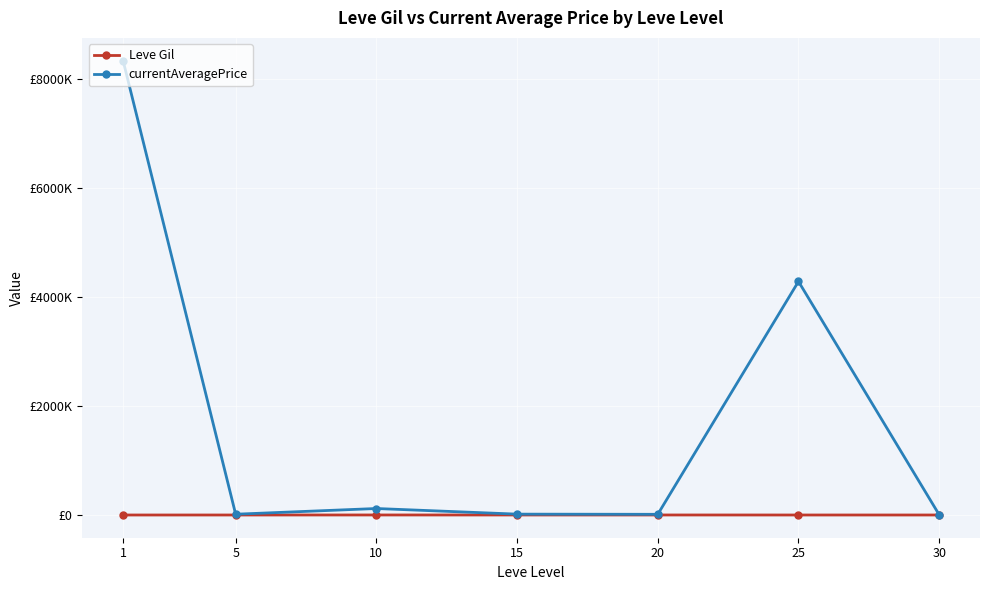

What are all the series names shown in the legend?

Leve Gil, currentAveragePrice